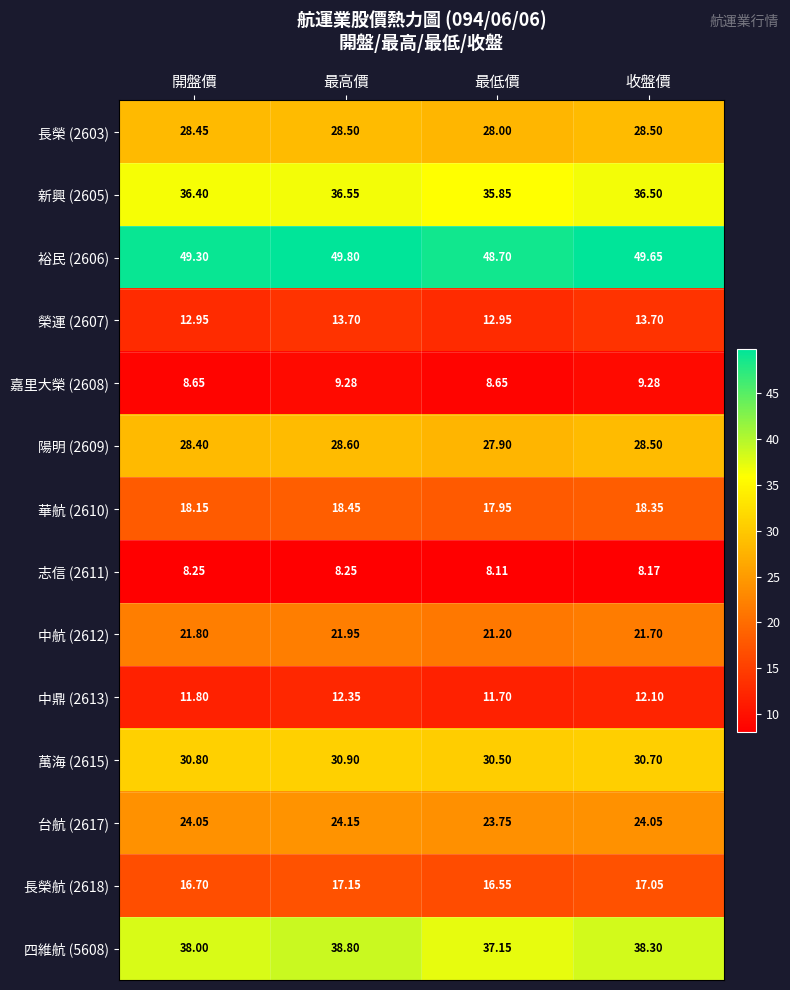

Where does the 新興 (2605) series first go above 36?

開盤價